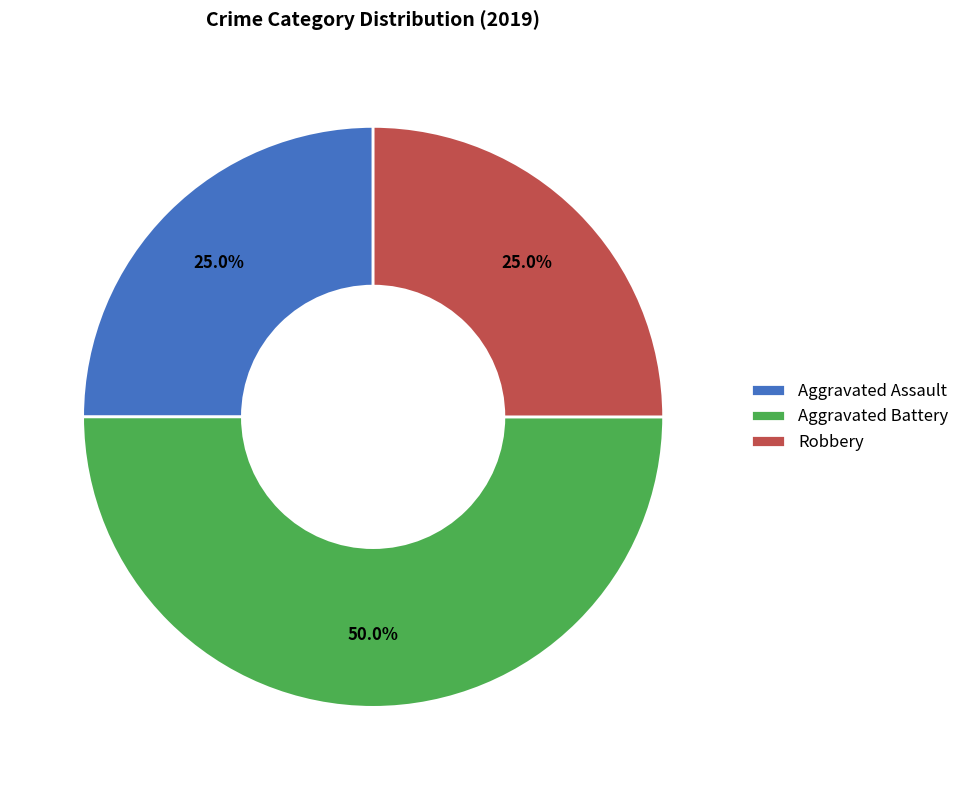

To the nearest percent, what portion does Aggravated Assault represent?

25%